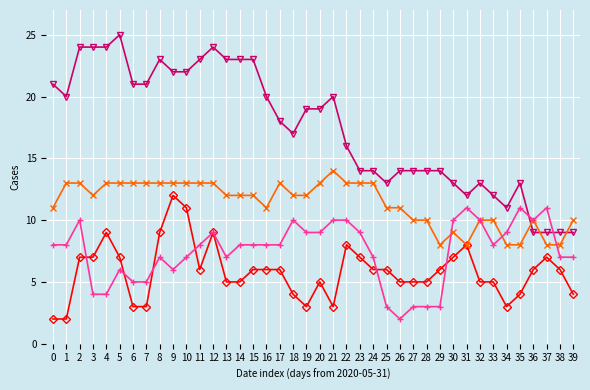

Which label corresponds to the largest value in the chart?

5